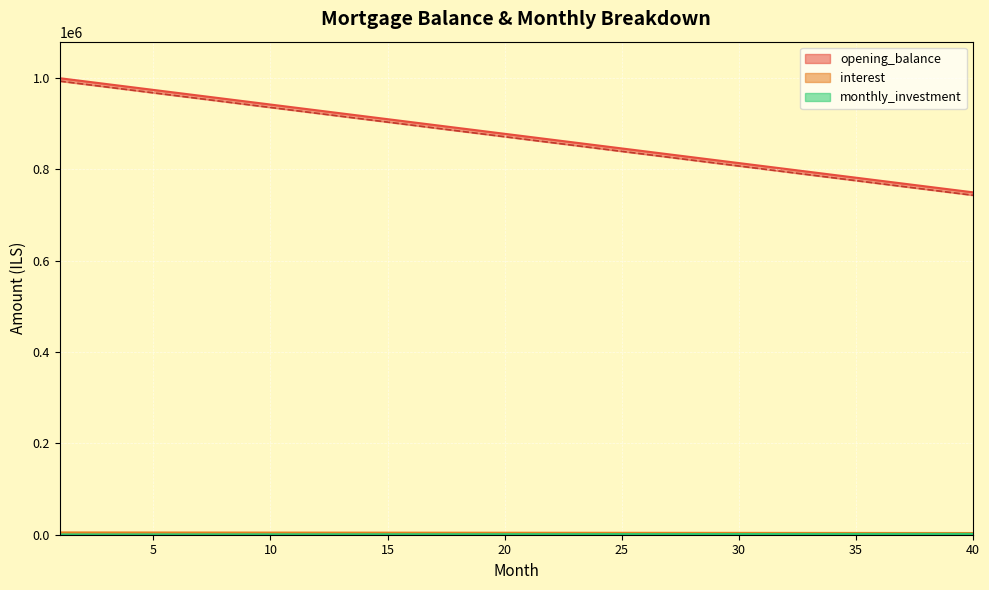

True or false: monthly_investment has a value of 1134.6 at 18.

True